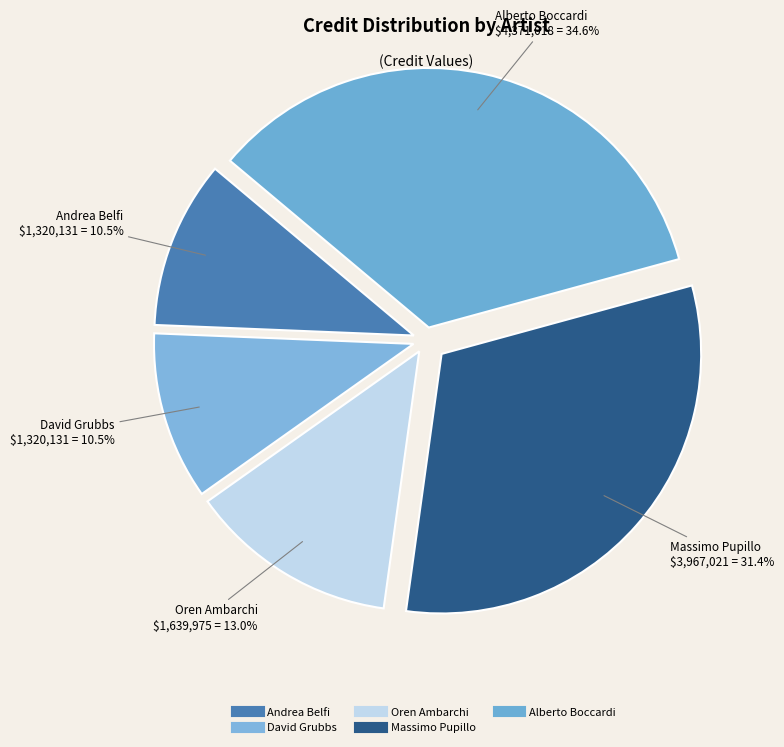

How many segments does this pie chart have?

5